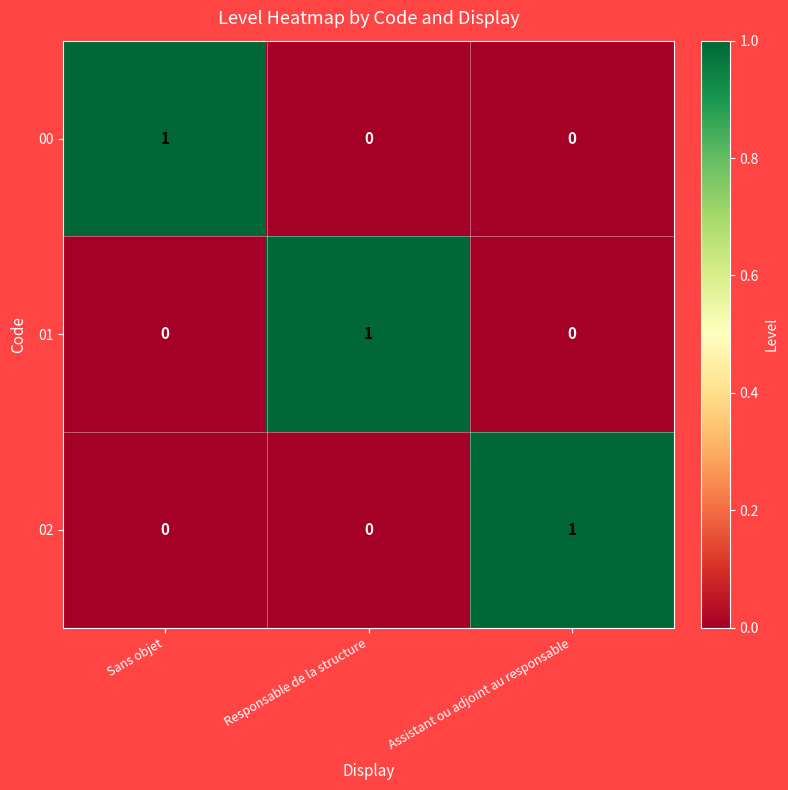

The value of 00 at Sans objet is 0. True or false?

False